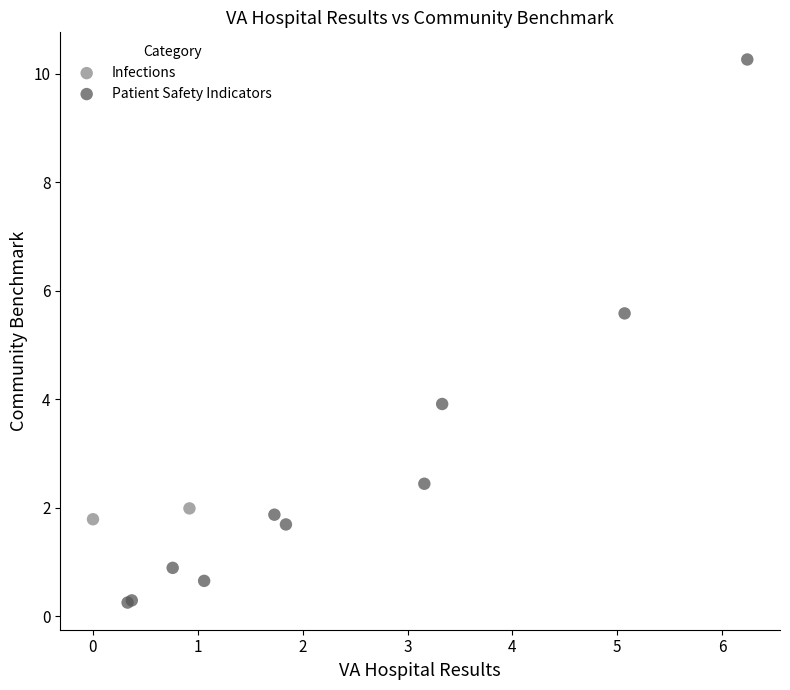

What are all the series names shown in the legend?

Infections, Patient Safety Indicators